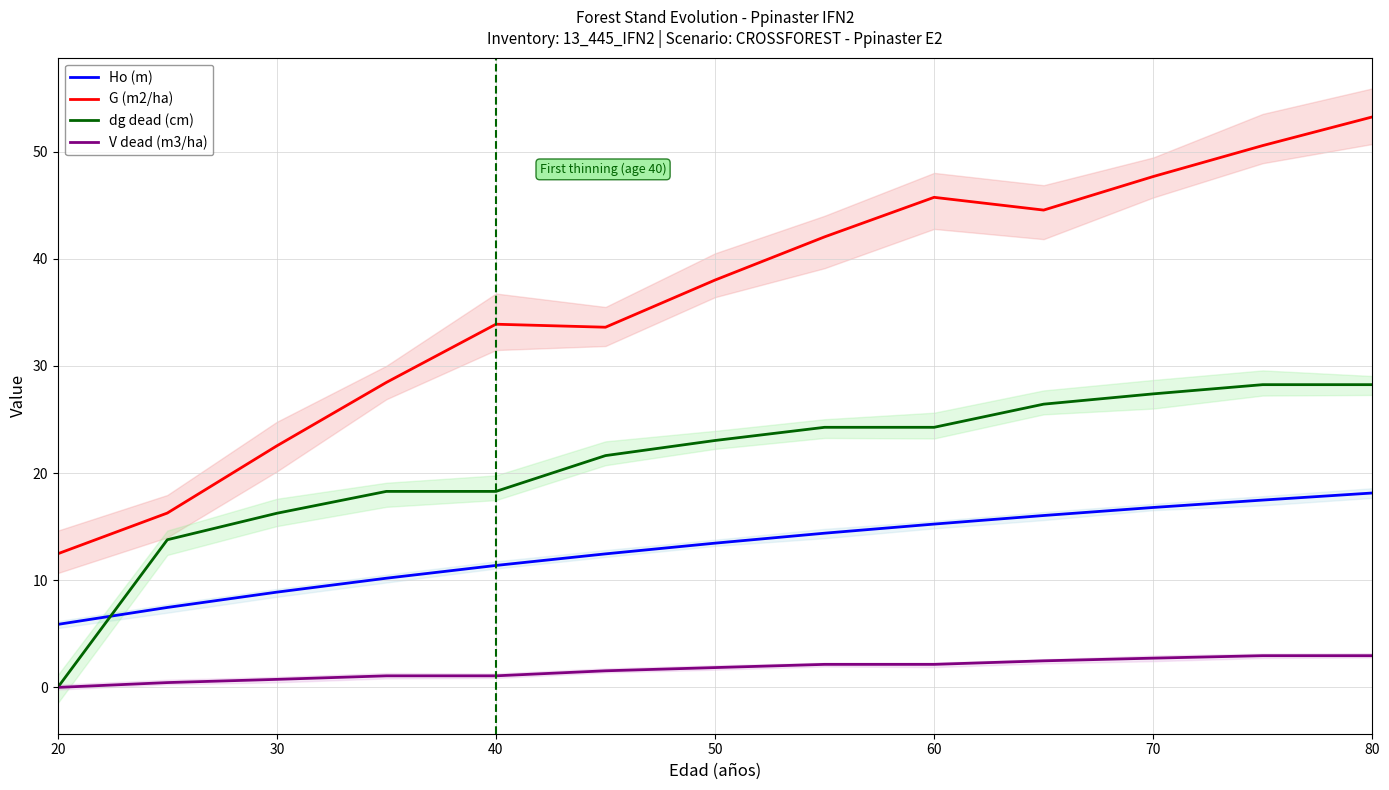

What are all the series names shown in the legend?

Ho (m), G (m2/ha), dg dead (cm), V dead (m3/ha)